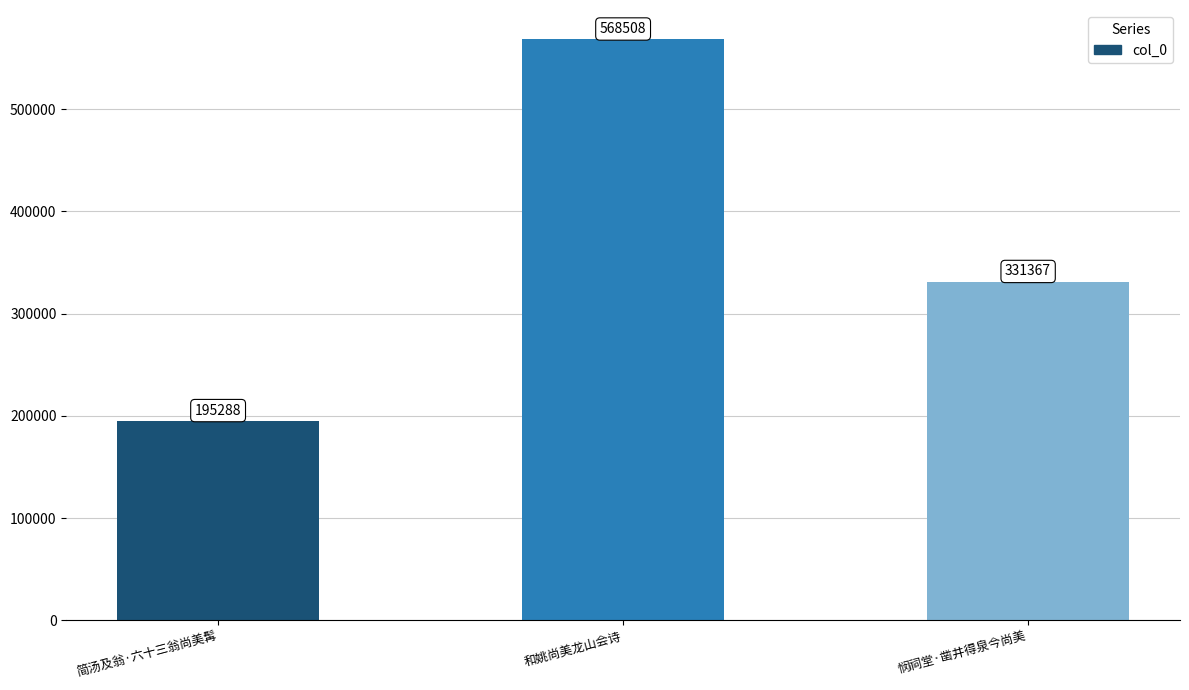

What is the sum of all values?

1095163